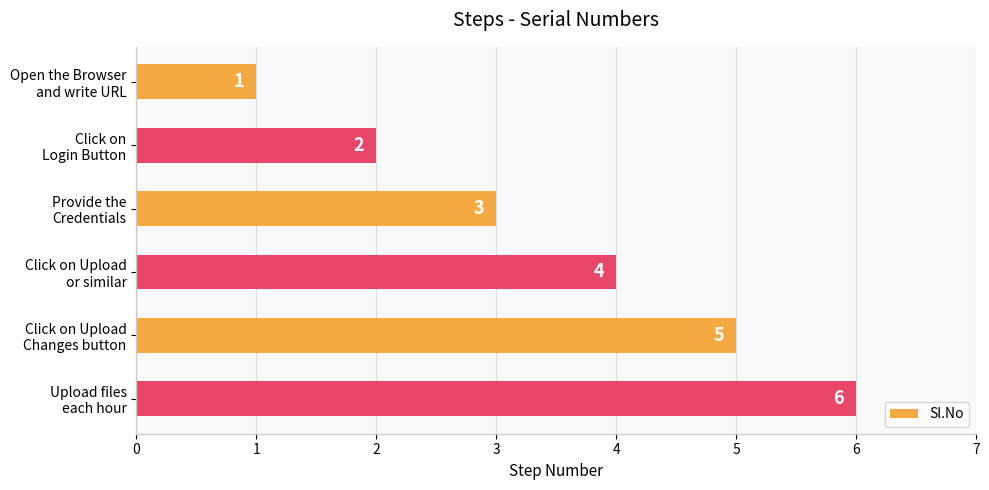

At which category does the chart reach its peak across all series?

Upload files
each hour